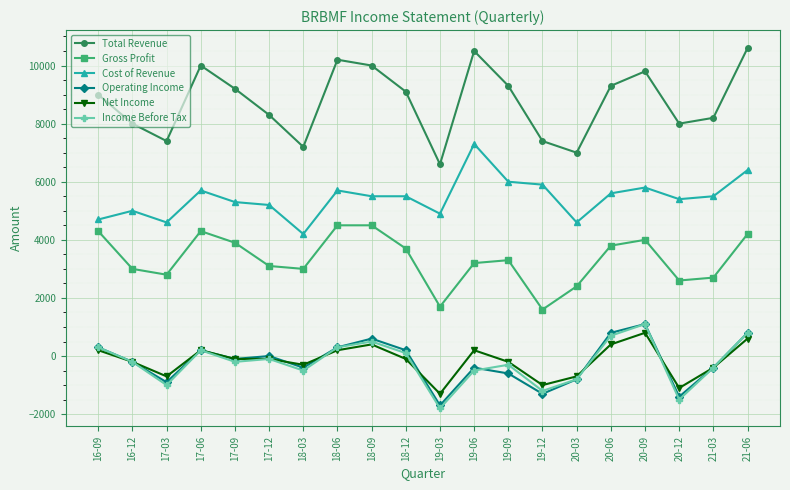

Does the chart display data point markers on the line(s)?

Yes